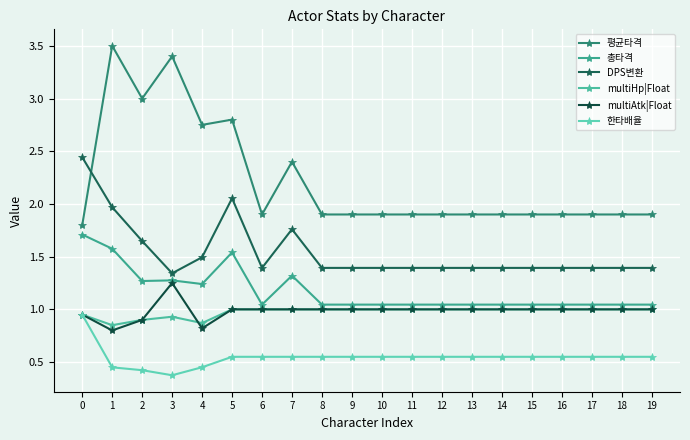

Which has a higher value, 5 or 3?

3